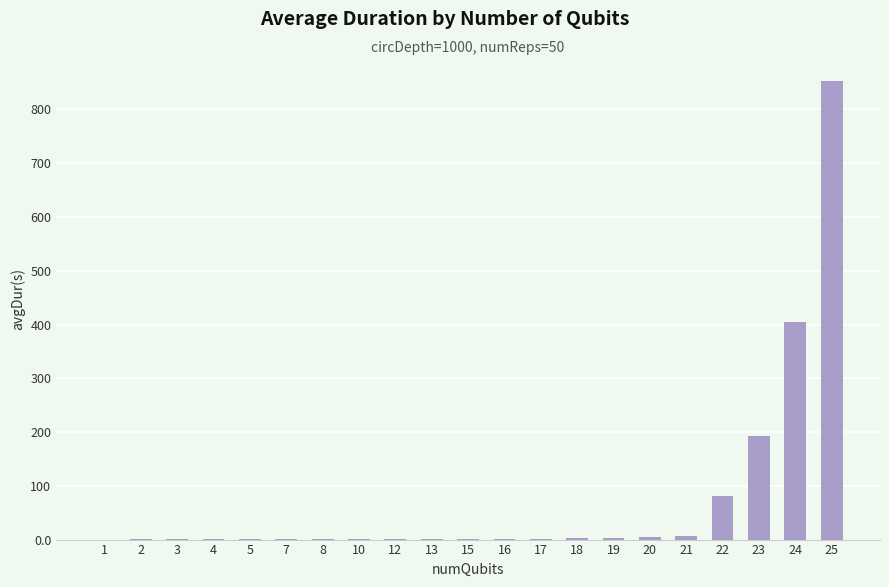

Is it true that the value at 17 is 1.7?

True